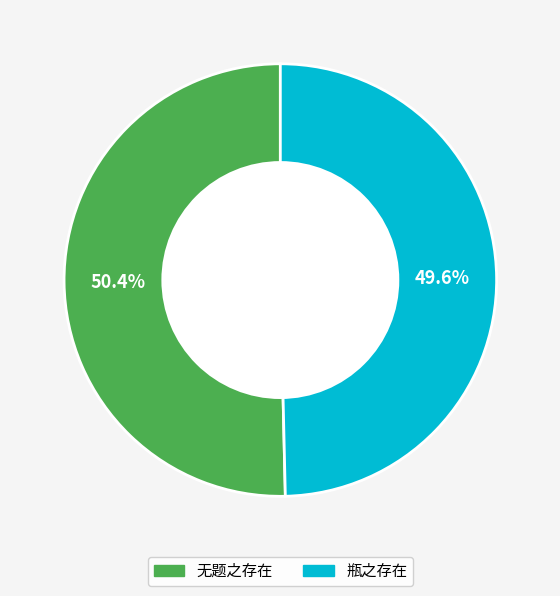

Between 瓶之存在 and 无题之存在, which is larger?

无题之存在